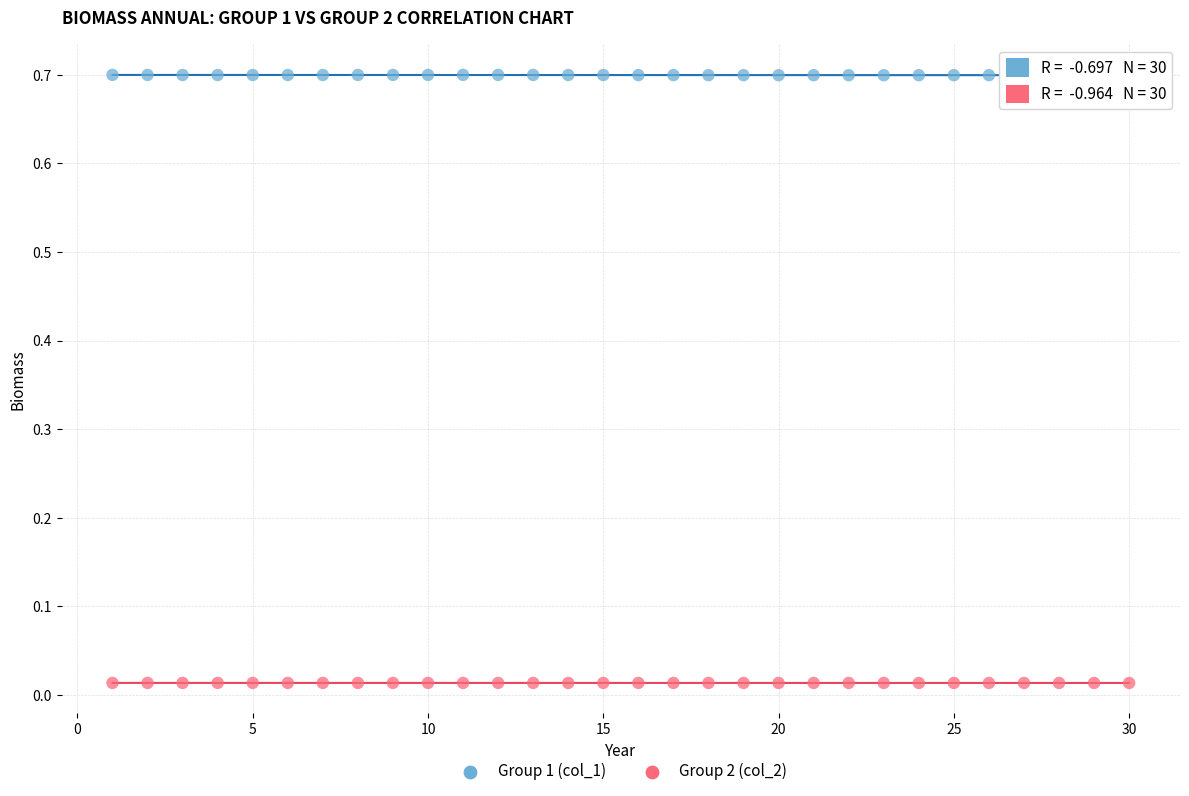

Which series reaches the maximum Y coordinate?

Group 1 (col_1)